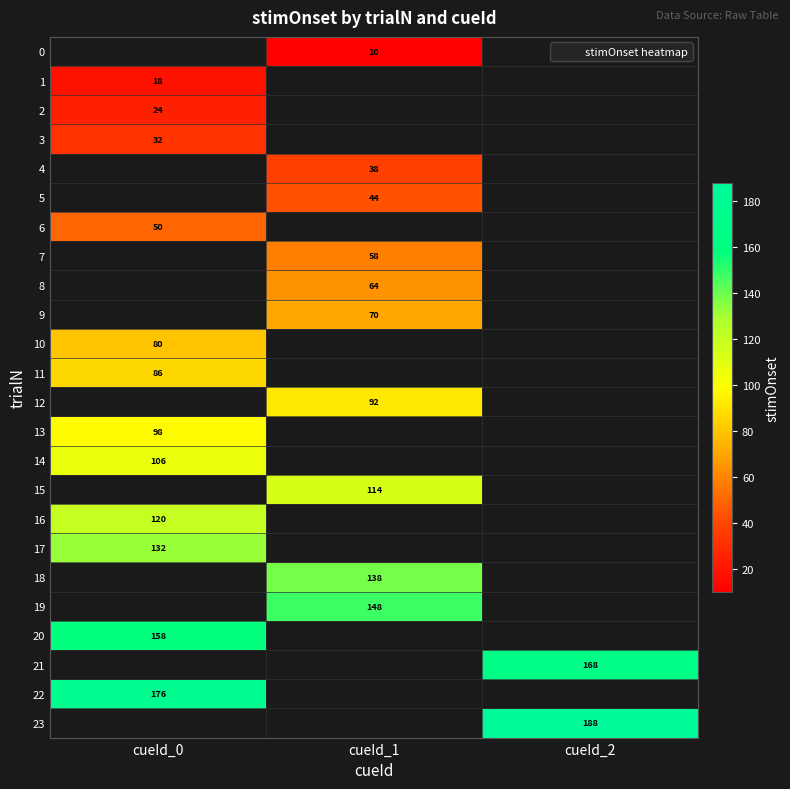

At which label does 1 reach its minimum?

cueId_0